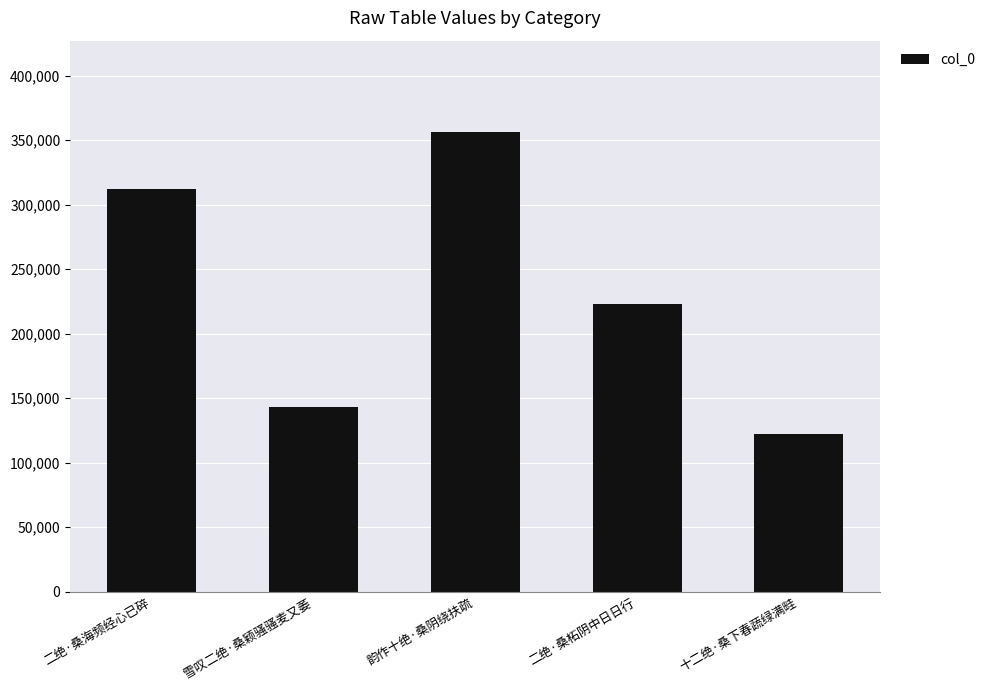

What position from the left is 二绝·桑海频经心已碎?

1